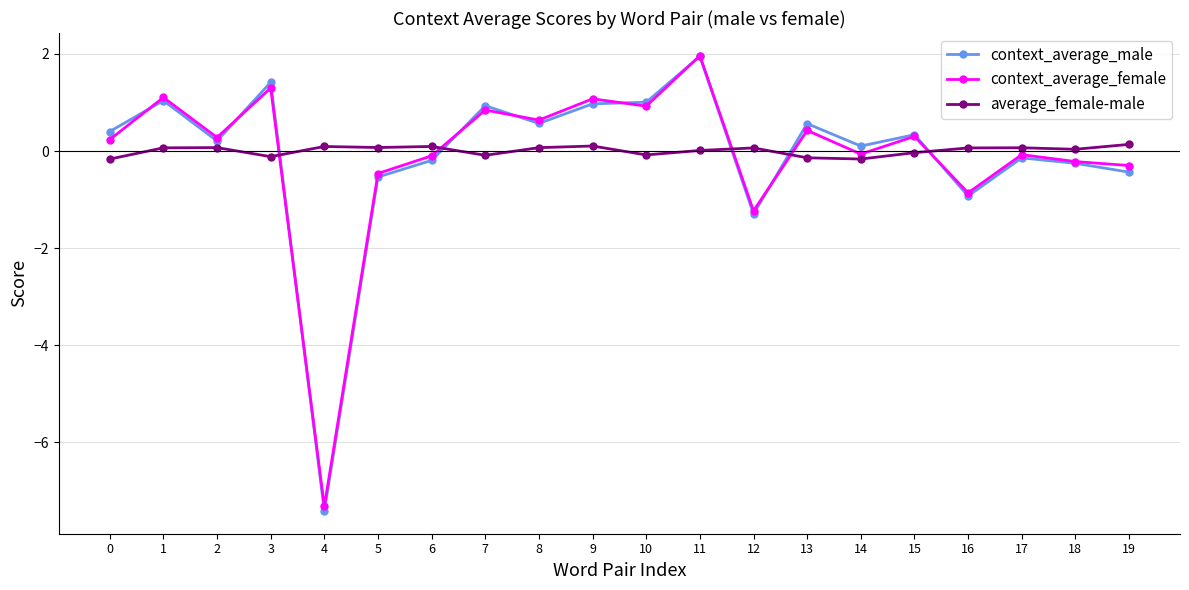

At which label does average_female-male first exceed 0?

1